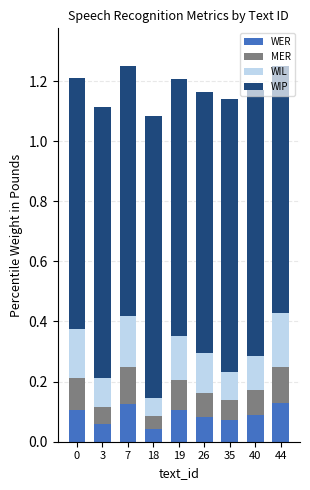

What is the sum of all MER values?

0.8